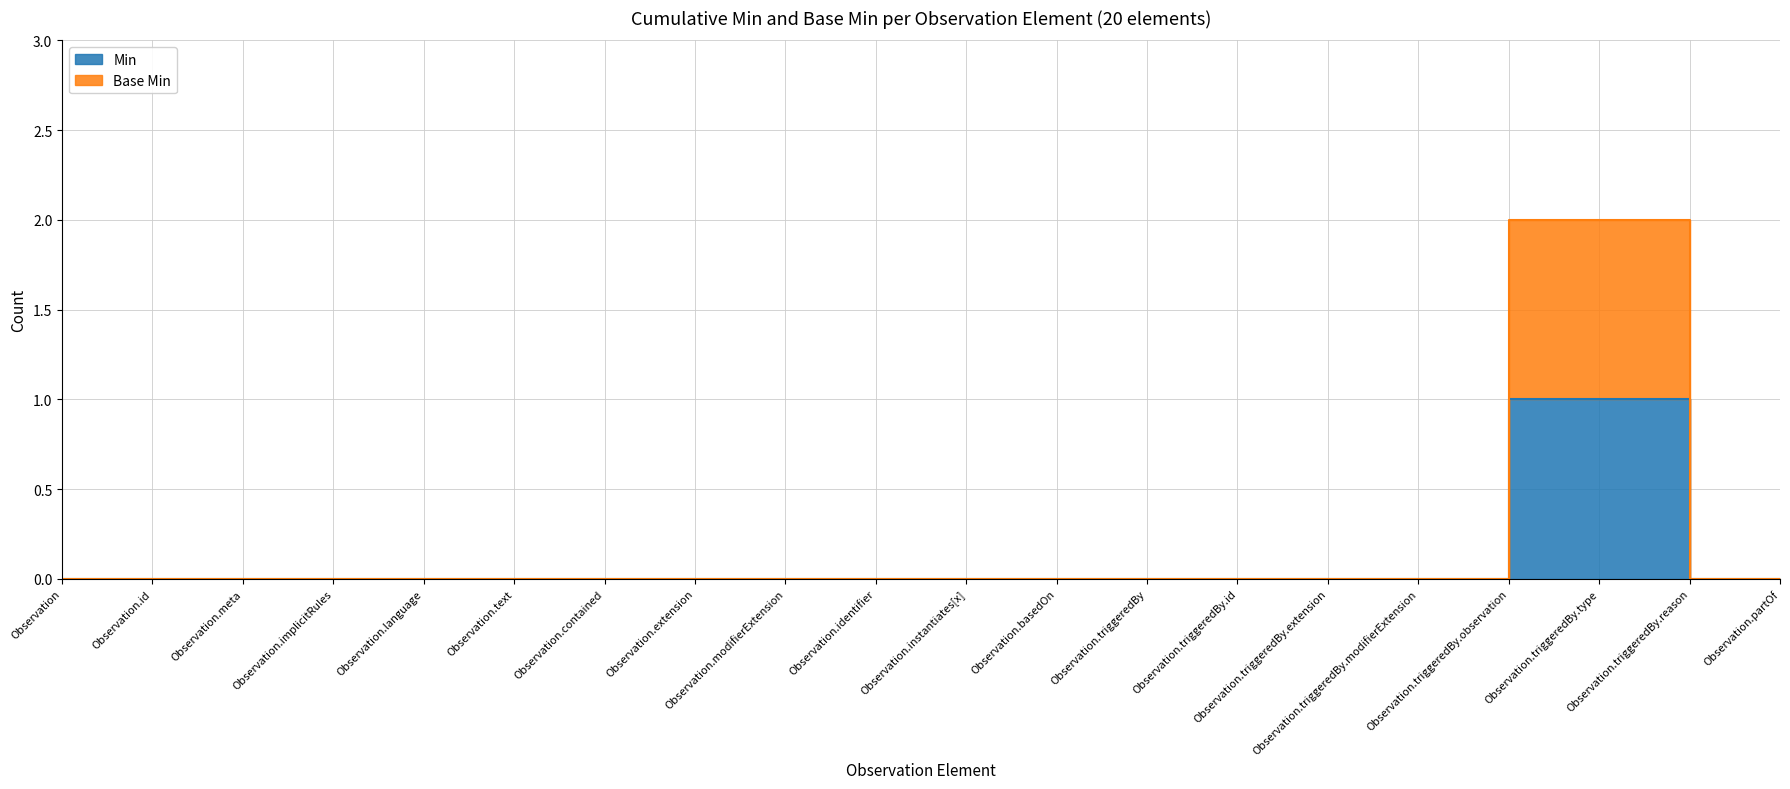

At Observation.extension, list the series in order from smallest to largest.

Min, Base Min